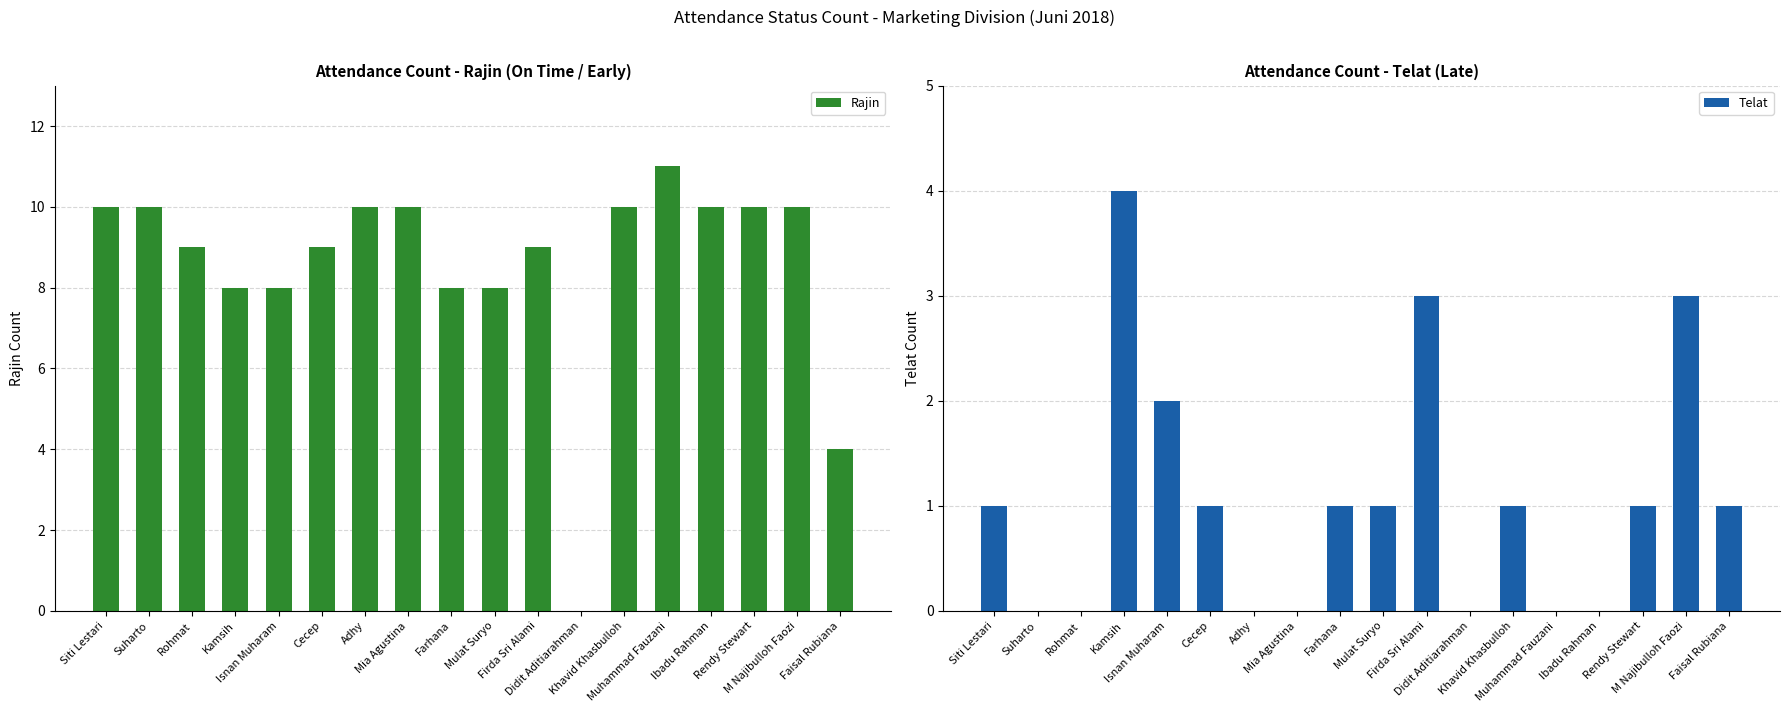

Which series has the largest range (max minus min)?

Rajin